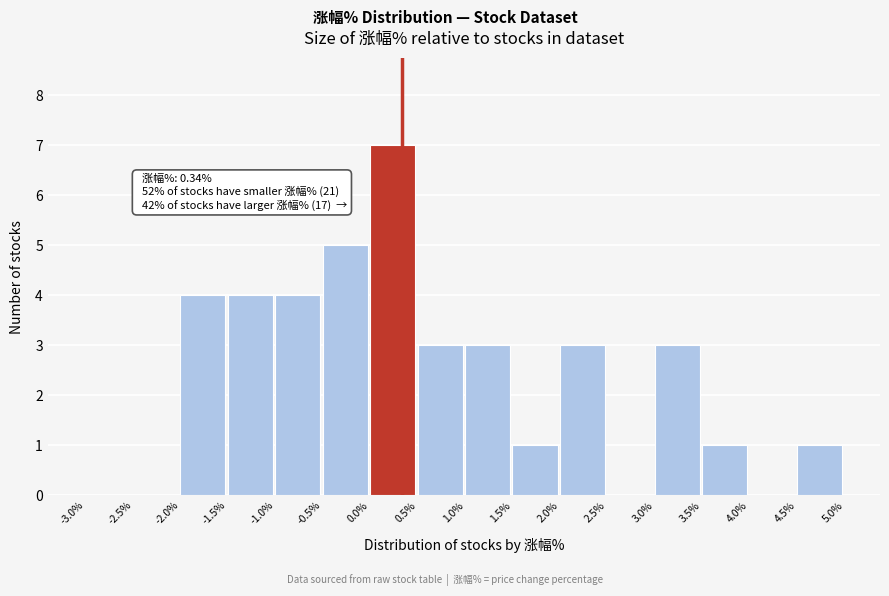

Over which range of the x-axis is the bar tallest?

0.0% to 0.5%